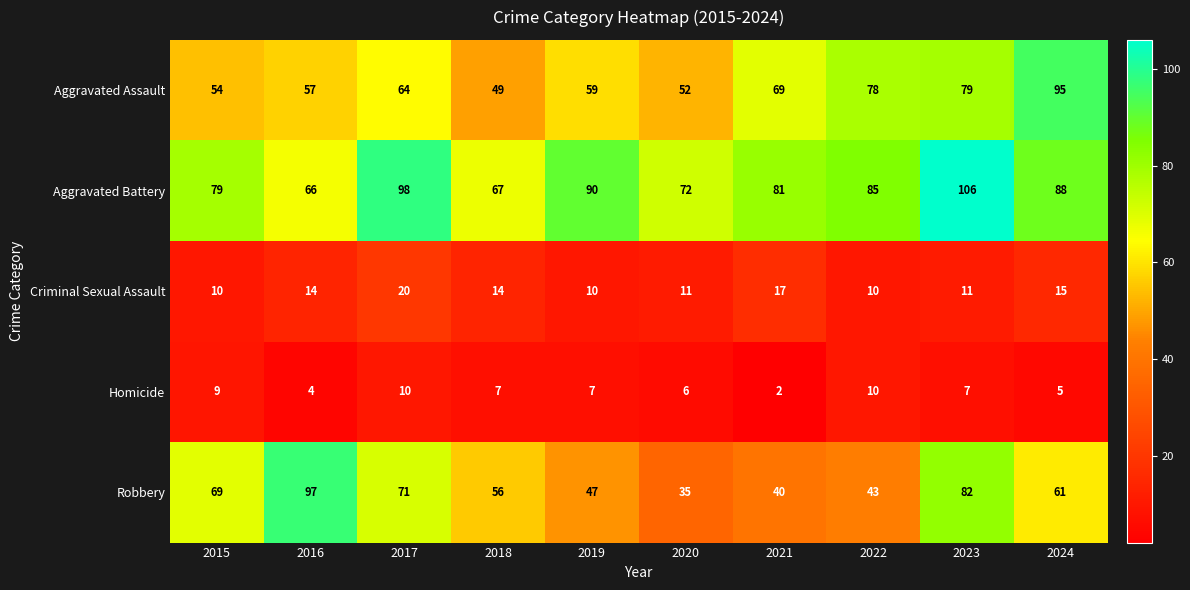

At which label is Aggravated Assault closest to 72?

2021